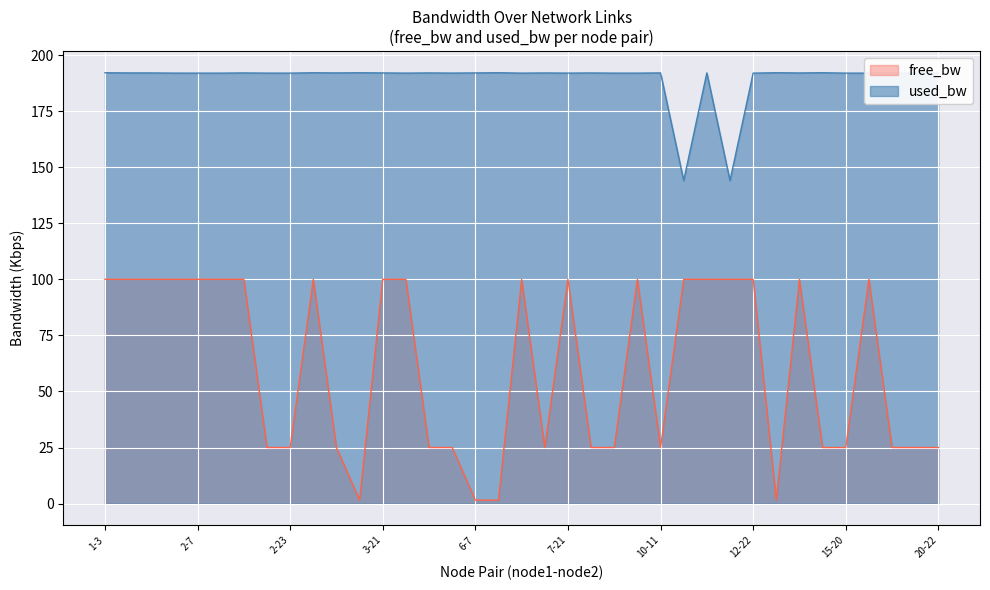

How many interior local peaks does the free_bw series have?

10